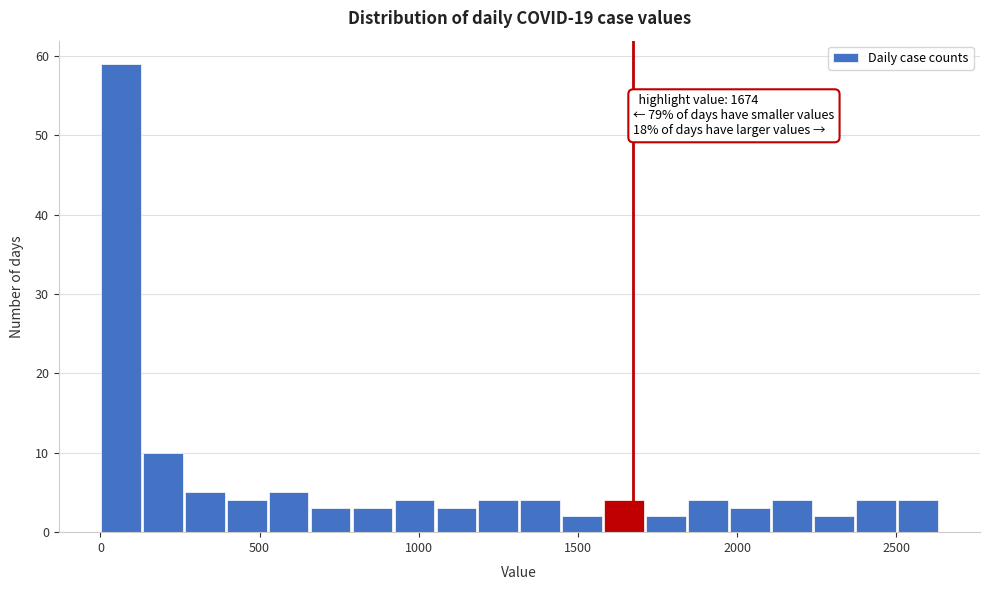

Read against the x-axis, roughly where is the centre of the tallest bar?

50